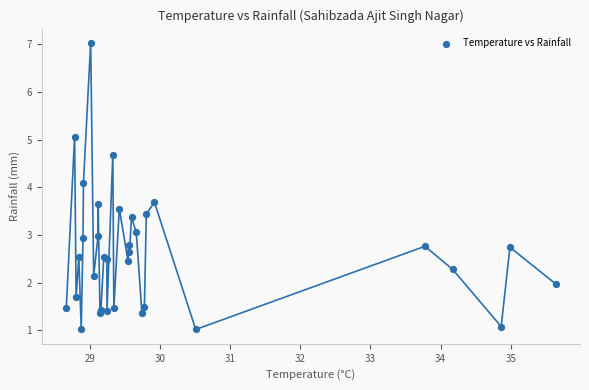

What Y value in the scatter plot is closest to 4?

4.1